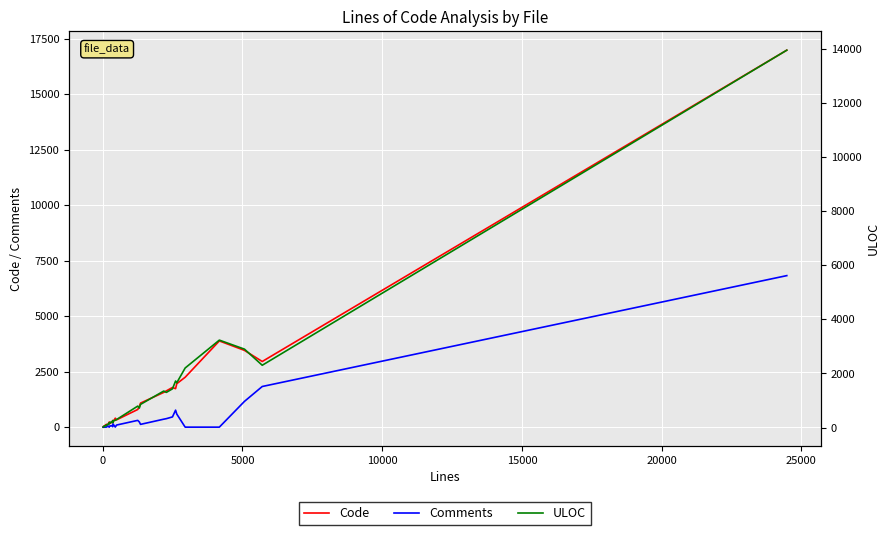

How many interior local valleys does the ULOC series have?

10